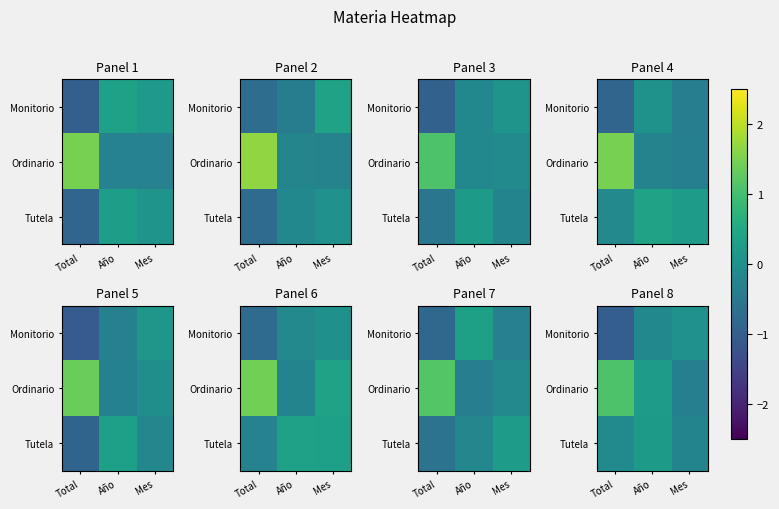

What is the total value across all series at Año?

0.3